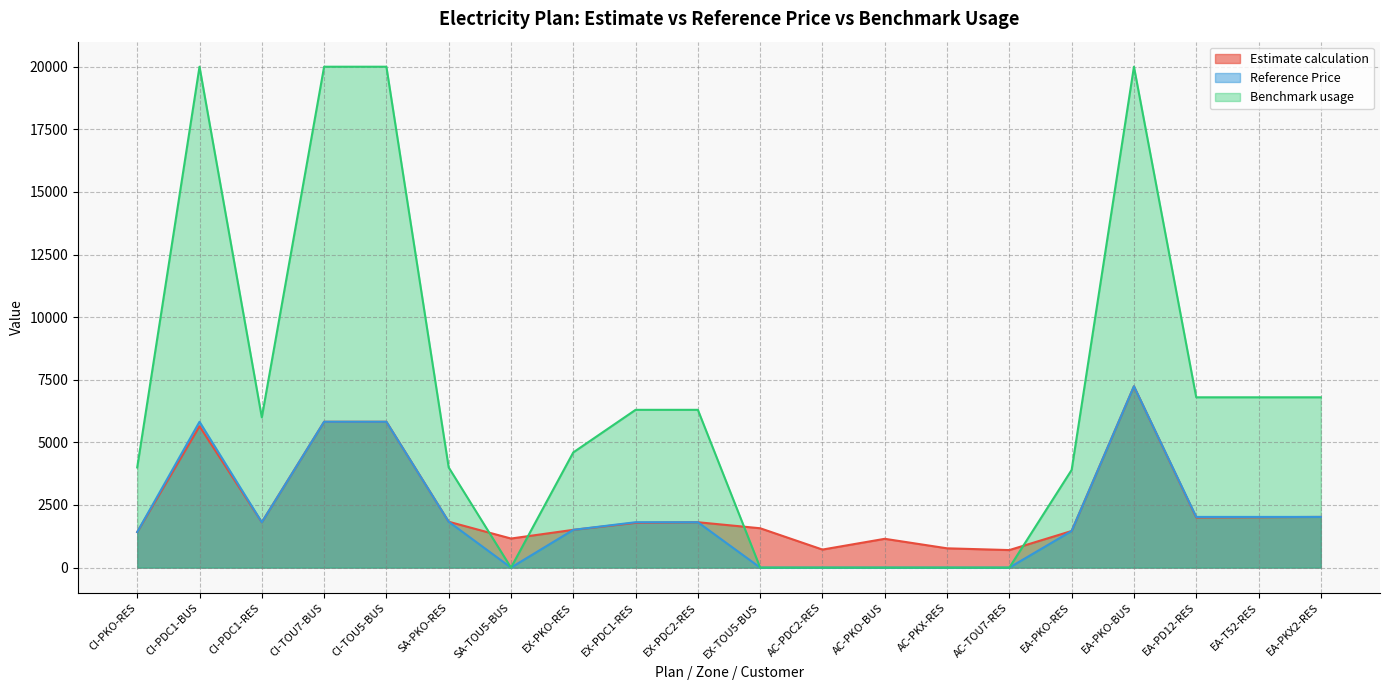

Reading left to right, extract all data points from this chart.

Estimate calculation: 1419.6	5644.3	1810.4	5823.0	5823.0	1832.0	1160.8	1508.0	1786.9	1811.9	1571.2	720.0	1150.0	770.3	700.3	1462.0	7239.8	2001.9	2010.9	2024.0
Reference Price: 1419.6	5822.6	1810.4	5823.0	5823.0	1832.0	0.0	1508.0	1812.0	1812.0	0.0	0.0	0.0	0.0	0.0	1462.0	7240.0	2024.0	2024.0	2024.0
Benchmark usage: 4000.0	20000.0	6000.0	20000.0	20000.0	4000.0	0.0	4600.0	6300.0	6300.0	0.0	0.0	0.0	0.0	0.0	3900.0	20000.0	6800.0	6800.0	6800.0